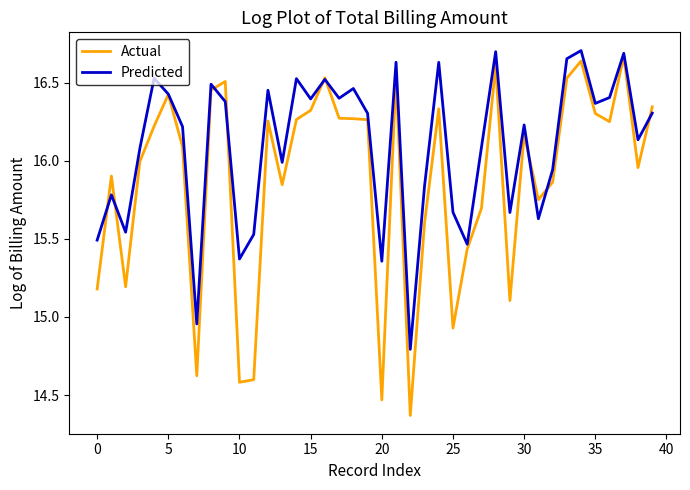

Which series has the largest total across all categories?

Predicted